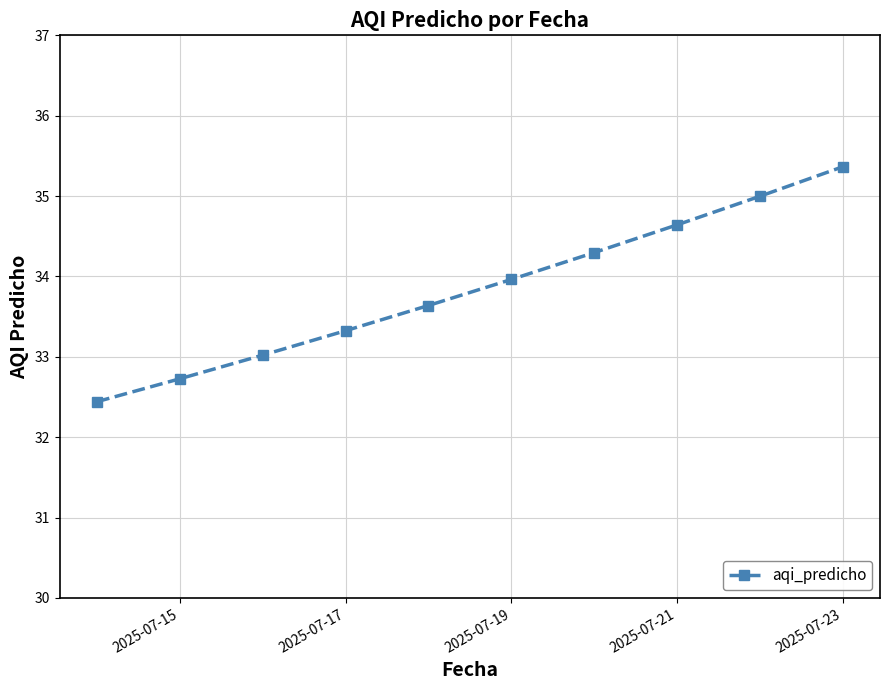

Reading left to right, extract all data points from this chart.

32.4	32.7	33.0	33.3	33.6	34.0	34.3	34.6	35.0	35.4